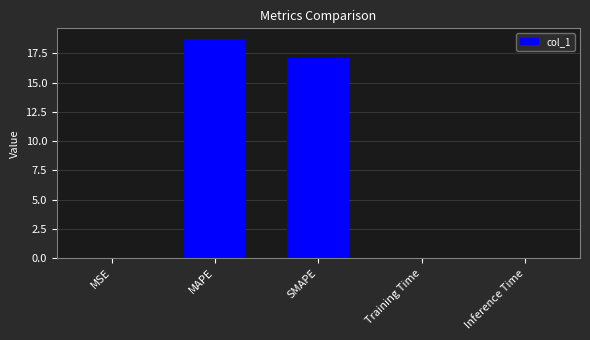

What is the sum of the values at MAPE and SMAPE?

35.8